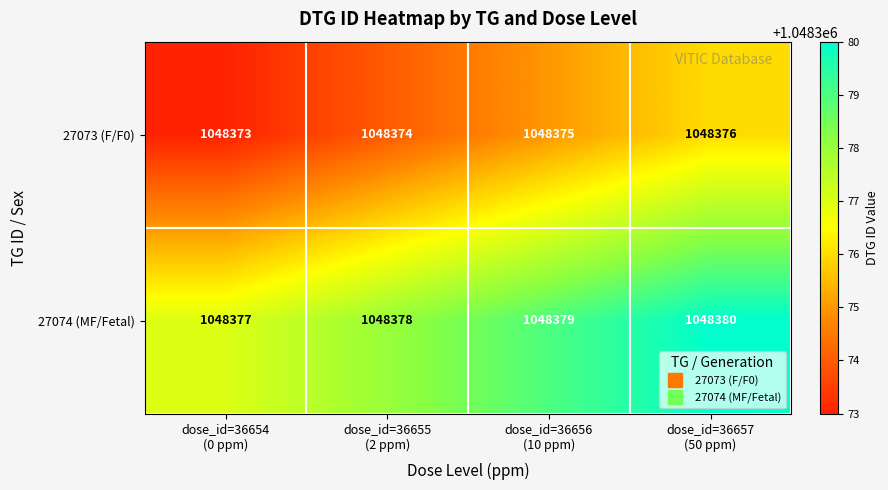

How many categories are shown in the chart?

4